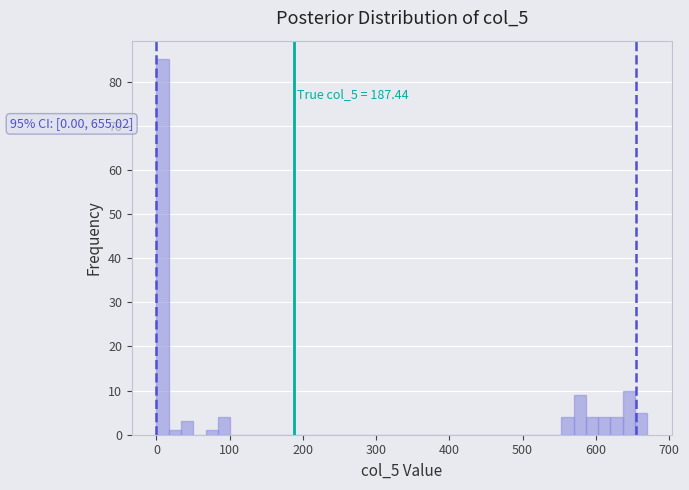

Read against the x-axis, roughly where is the centre of the tallest bar?

10